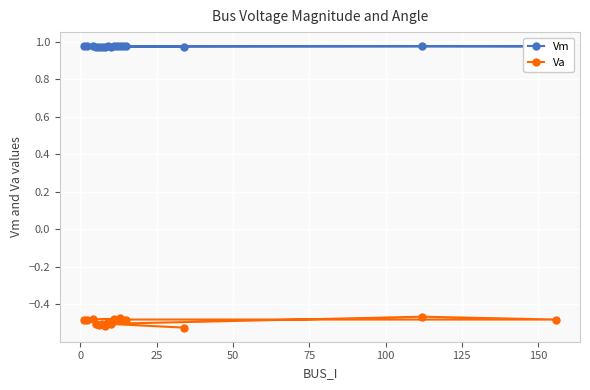

Rank the series by their average value, from highest to lowest.

Vm, Va